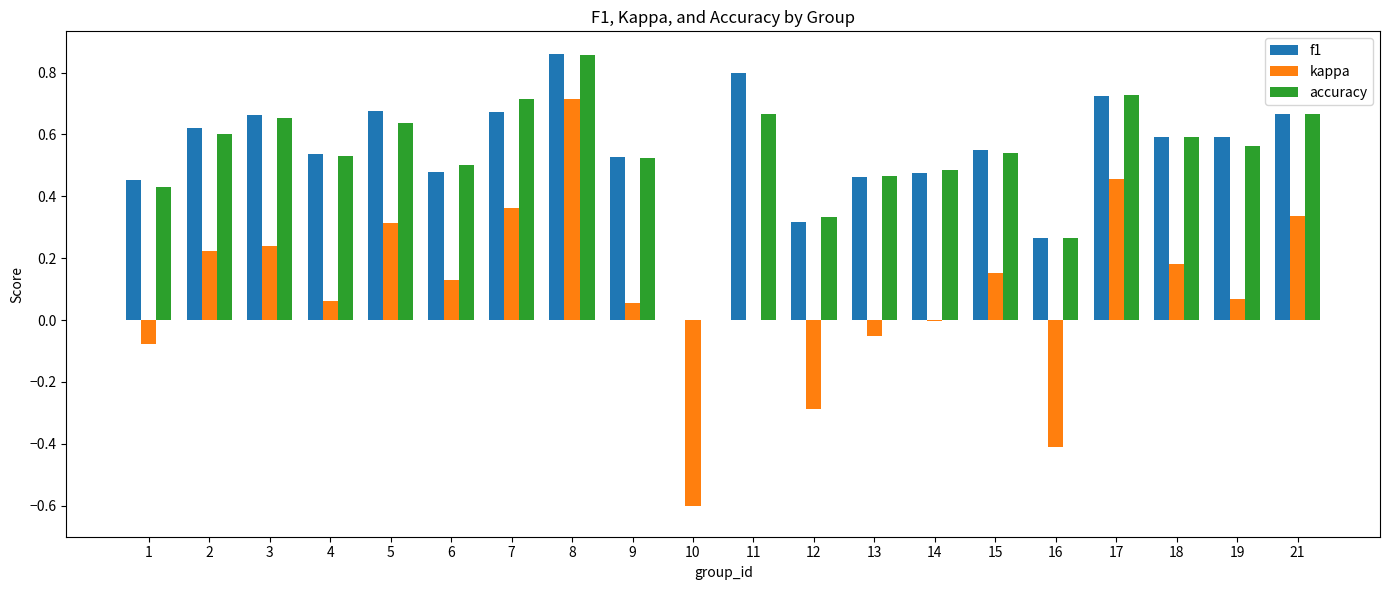

The f1 series shows 0.3 at 19. True or false?

False